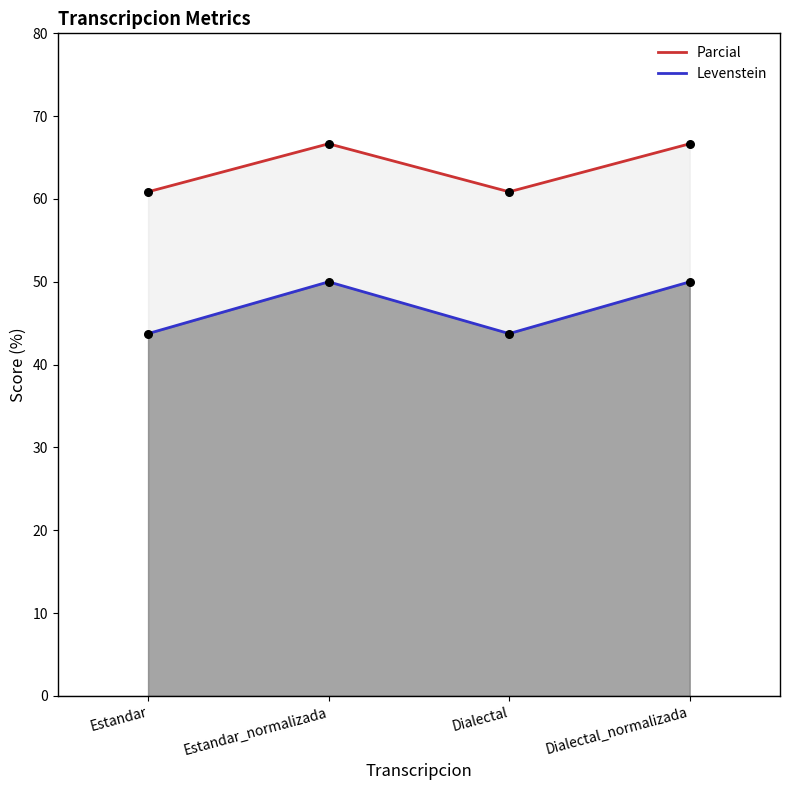

Which series contains the lowest Y value?

Levenstein